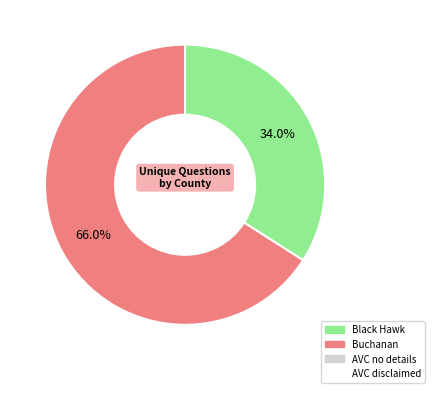

Is there a majority slice in this chart?

Yes